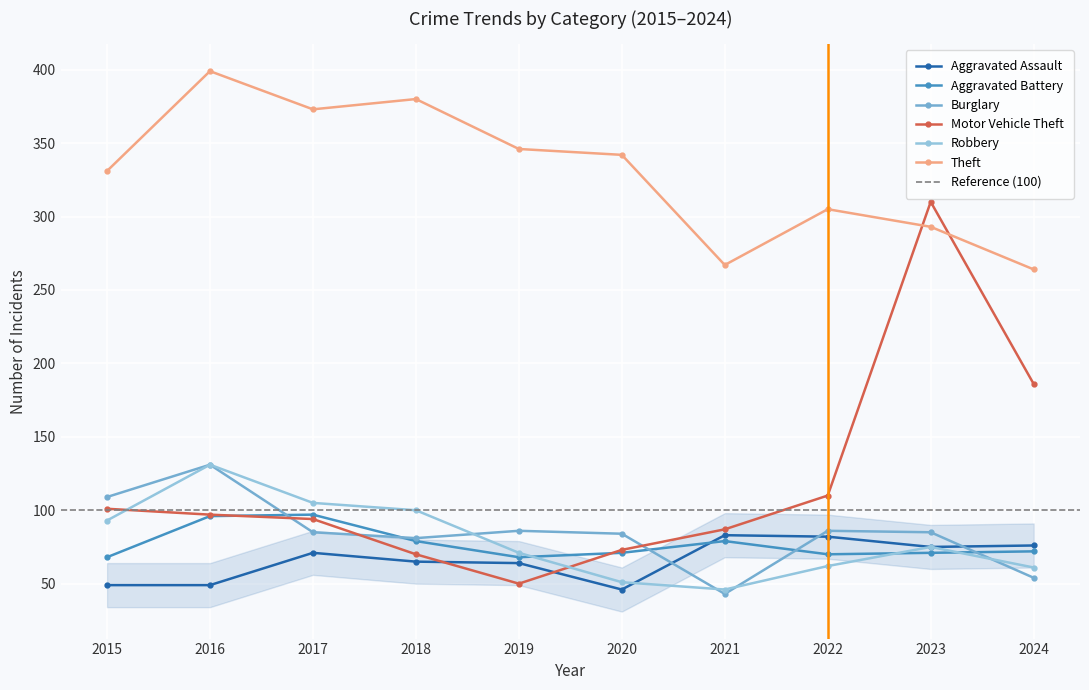

What is the average value of the Burglary series?

84